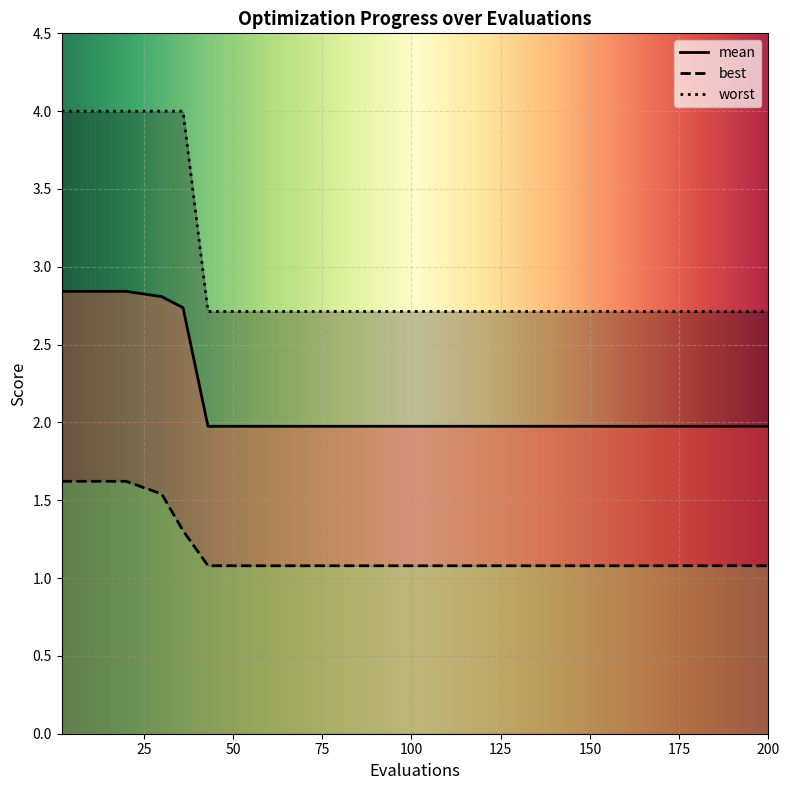

True or false: worst has more than 2 points higher than both neighbors.

False